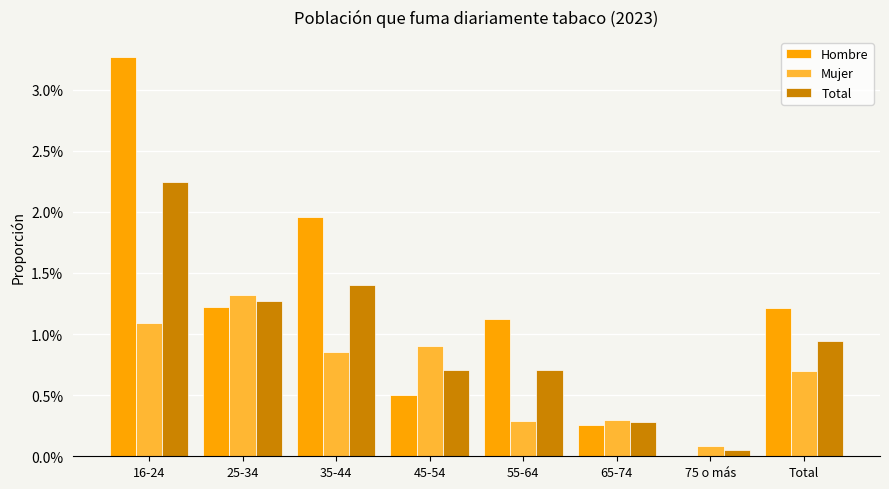

At which label is Hombre closest to 0?

75 o más